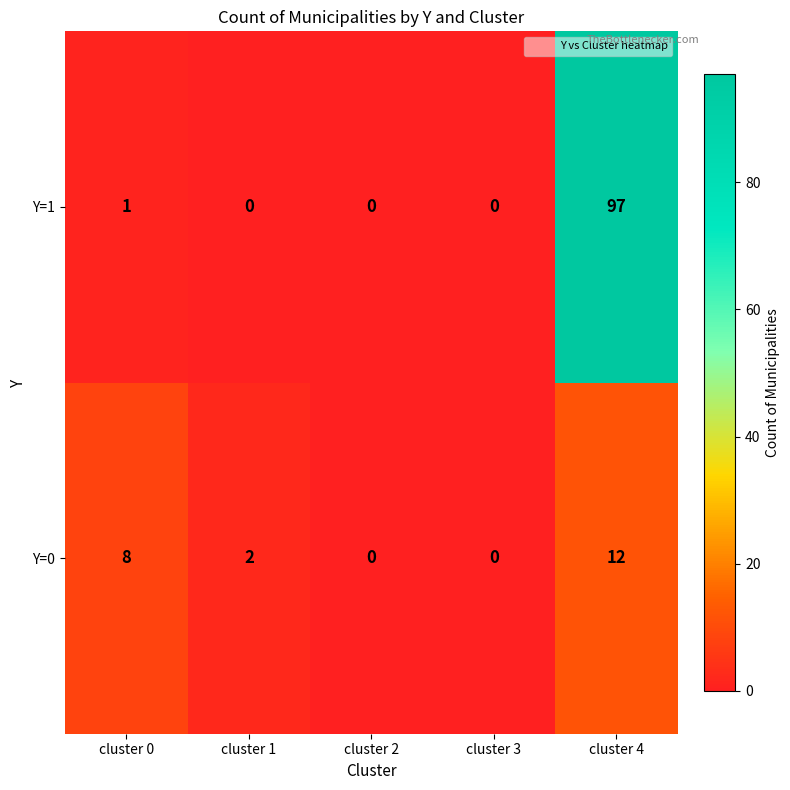

How many distinct data groups are displayed?

2